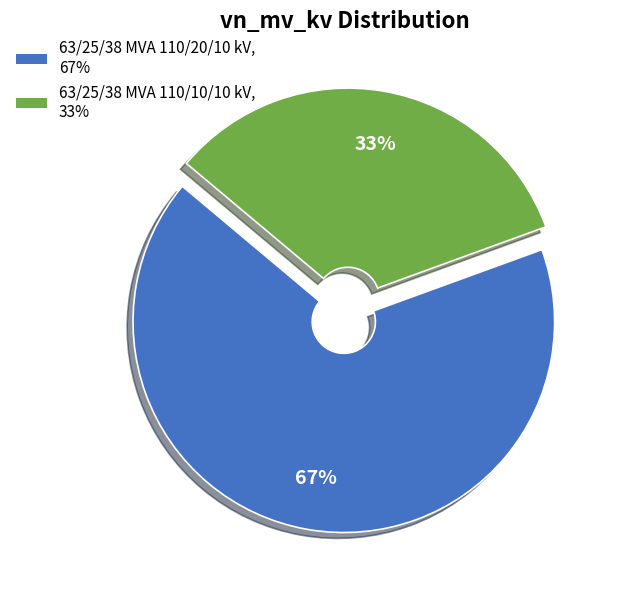

Is the sum of 63/25/38 MVA 110/20/10 kV and 63/25/38 MVA 110/10/10 kV greater than half?

Yes